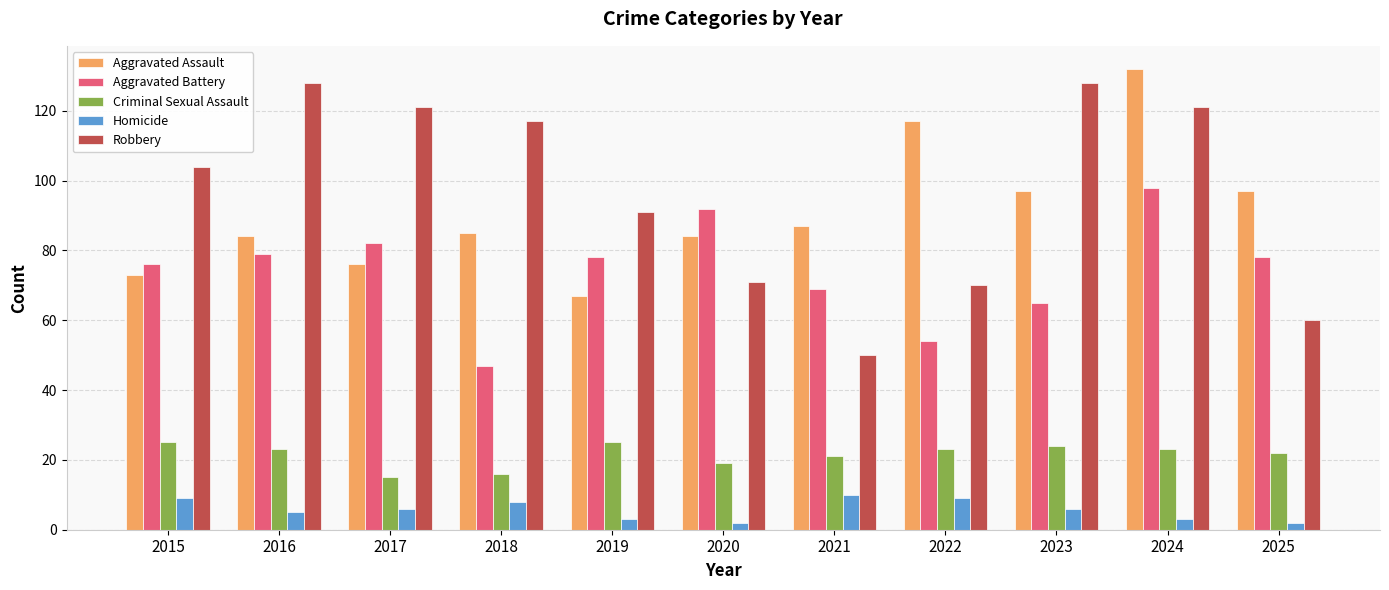

At 2023, list the series in order from largest to smallest.

Robbery, Aggravated Assault, Aggravated Battery, Criminal Sexual Assault, Homicide